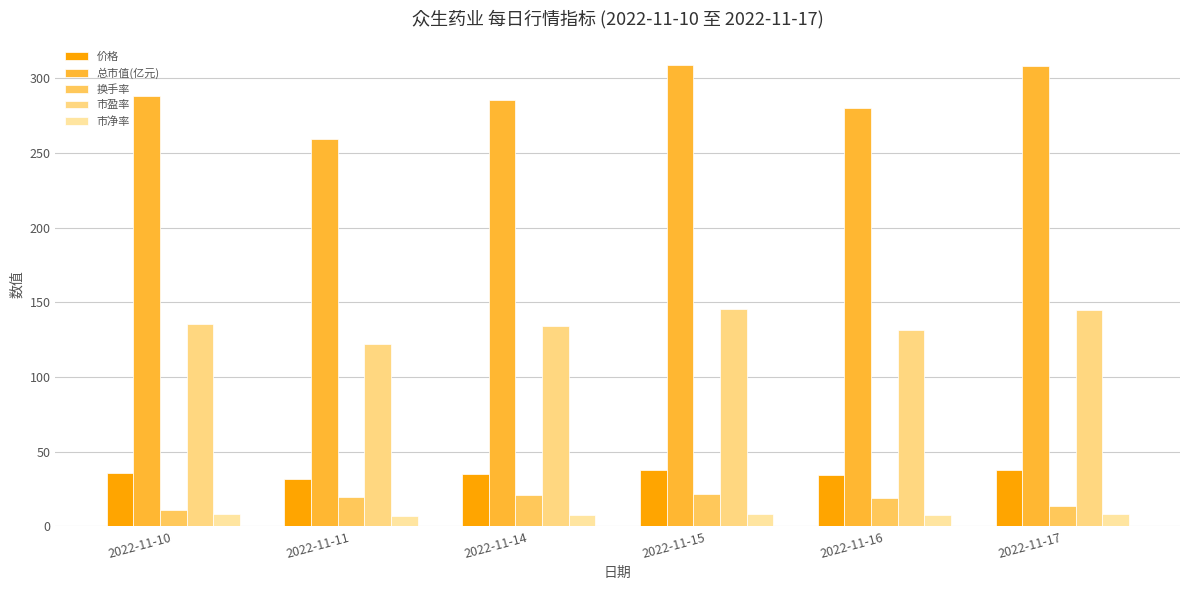

Does the chart contain stacked bars?

No